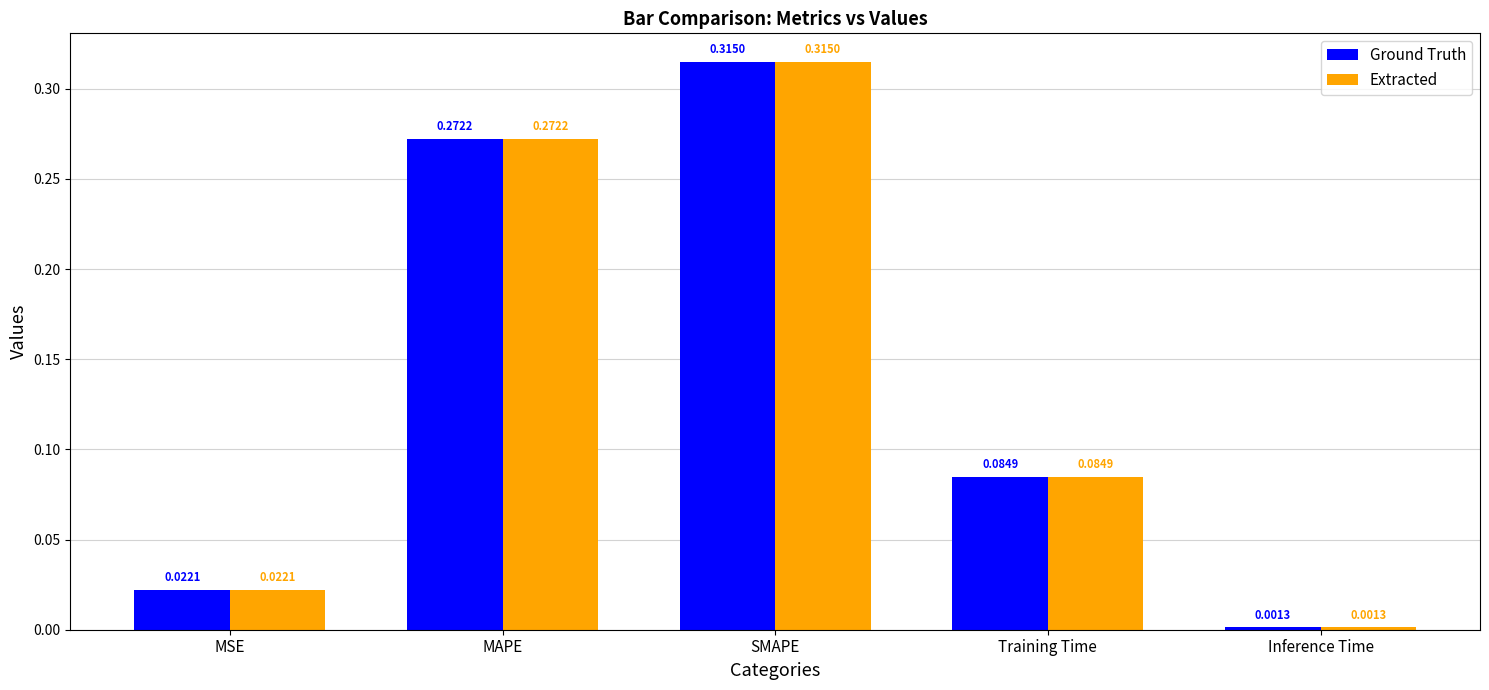

What are all the series names shown in the legend?

Ground Truth, Extracted